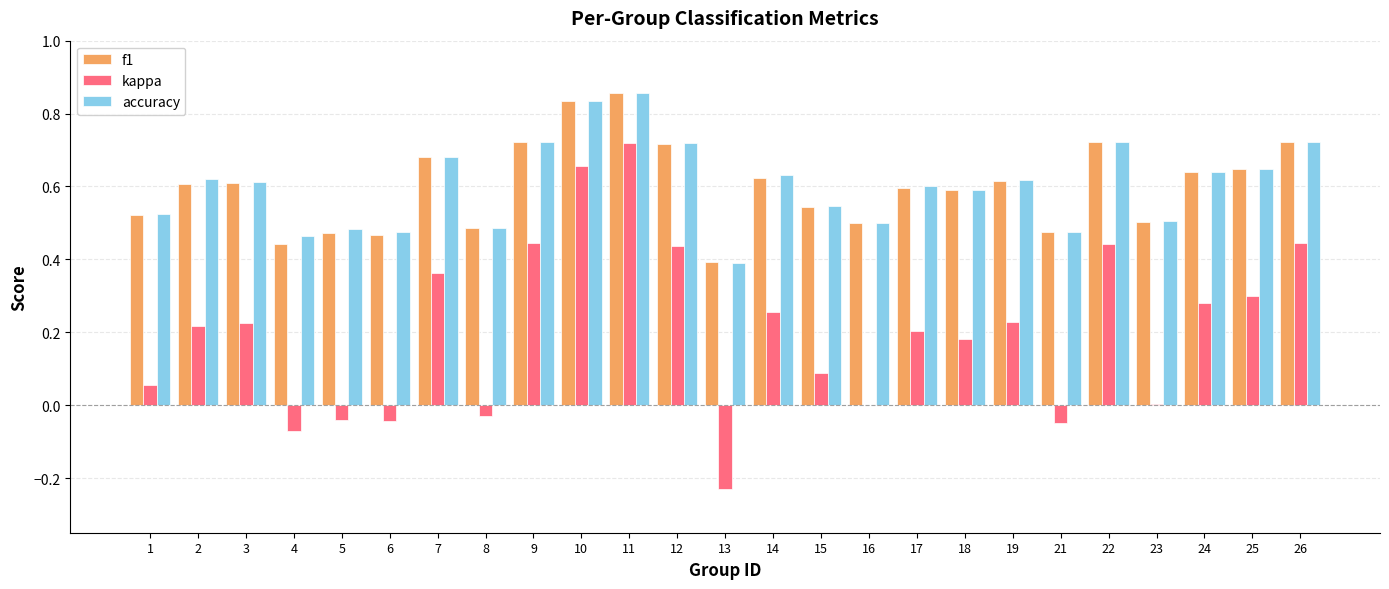

Count the number of categories in the chart.

25